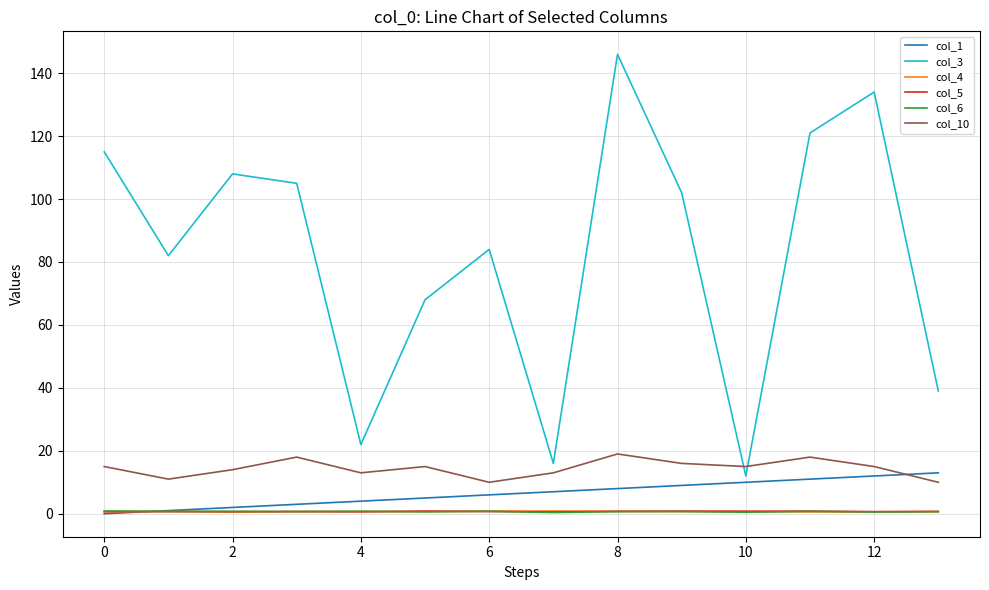

Which series has the widest spread of values?

col_3